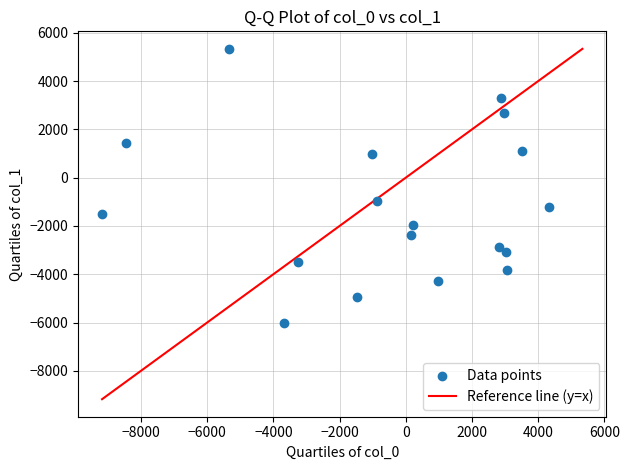

What Y value in the scatter plot is closest to -336?

-952.0